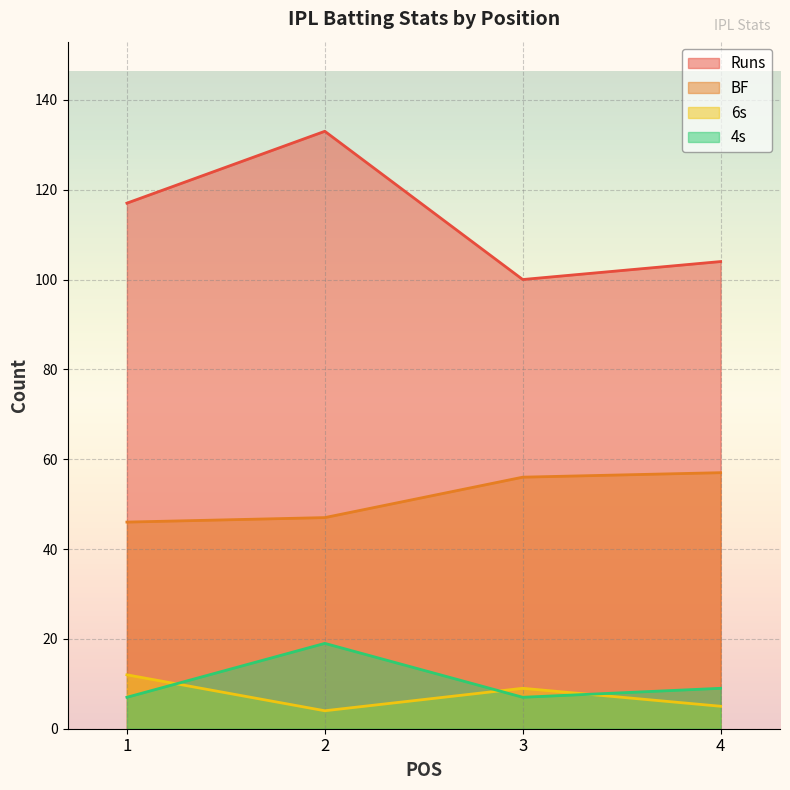

True or false: Runs has a value of 28 at 1.

False